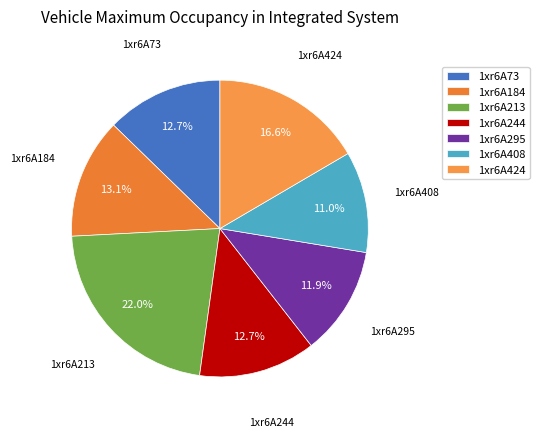

Which category has the biggest portion of the pie?

1xr6A213